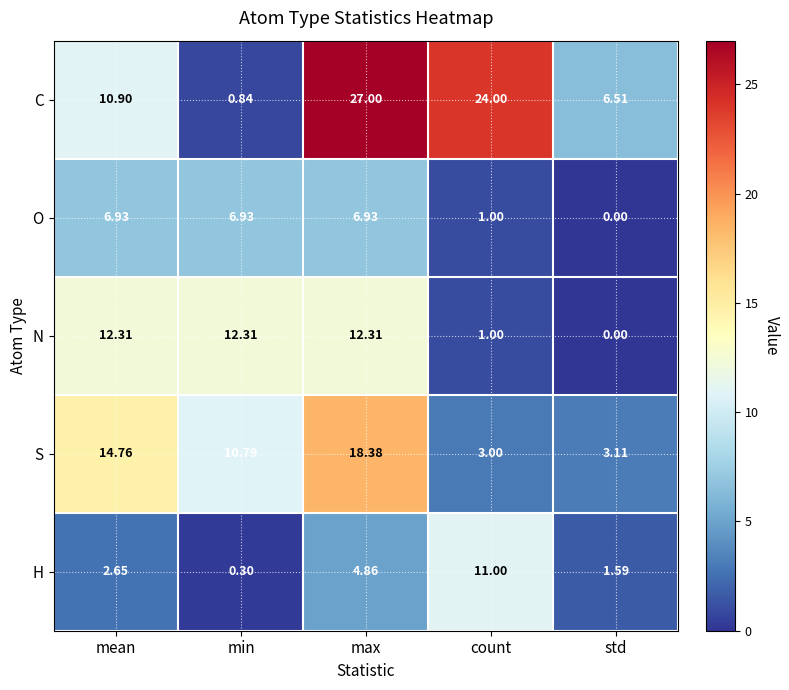

Which series has the widest spread of values?

C